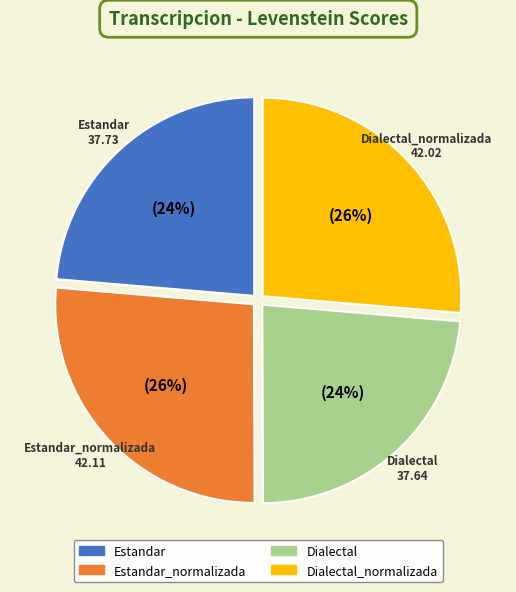

Approximately how many times larger is the value at Estandar_normalizada compared to Dialectal?

1.1